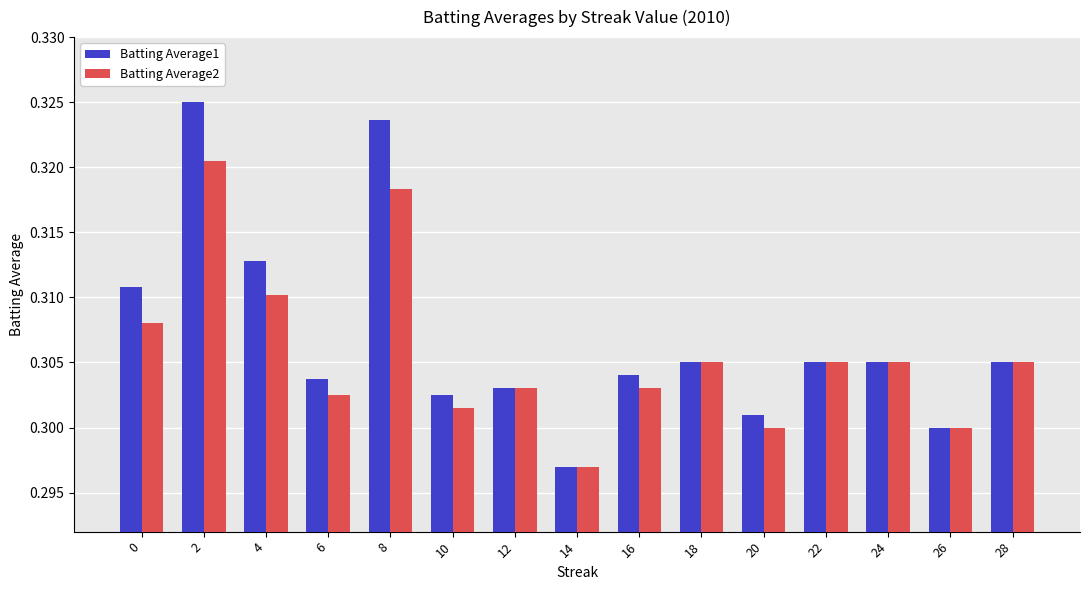

Which series changed the most between 12 and 20?

Batting Average2